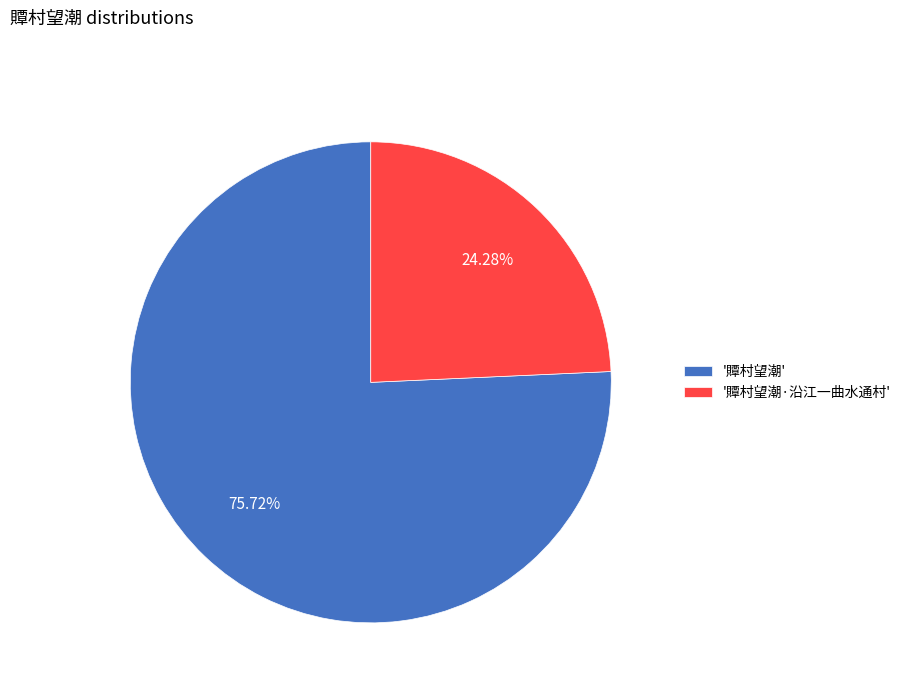

Which category has the biggest portion of the pie?

'贉村望潮'